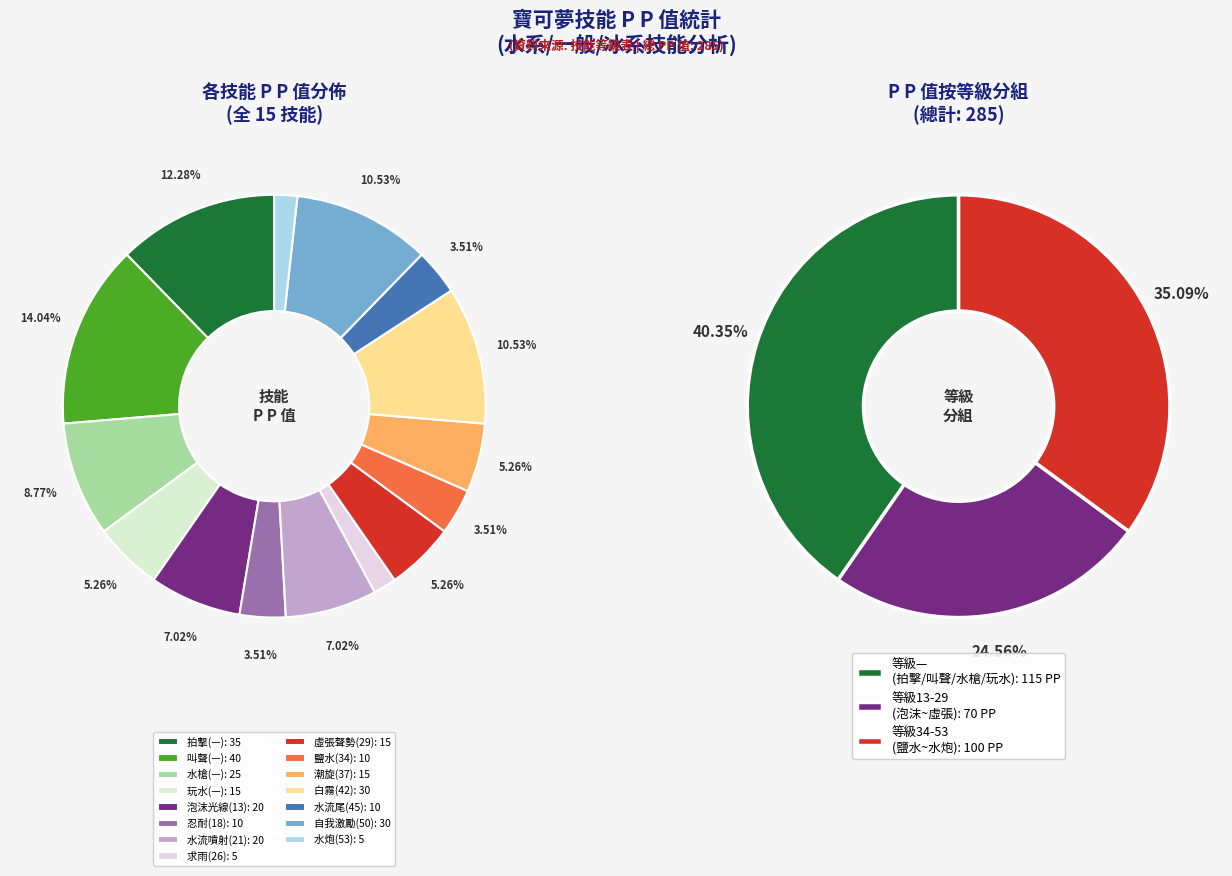

Rank the categories by value from lowest to highest.

求雨(26), 水炮(53), 忍耐(18), 鹽水(34), 水流尾(45), 玩水(—), 虛張聲勢(29), 潮旋(37), 泡沫光線(13), 水流噴射(21), 水槍(—), 白霧(42), 自我激勵(50), 拍擊(—), 叫聲(—)